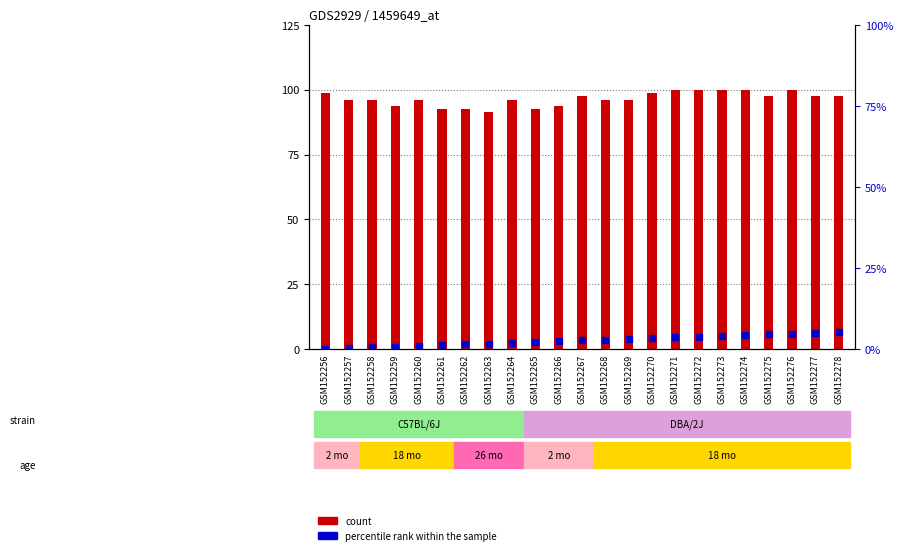

What is the total value across all series at GSM152275?

103.2